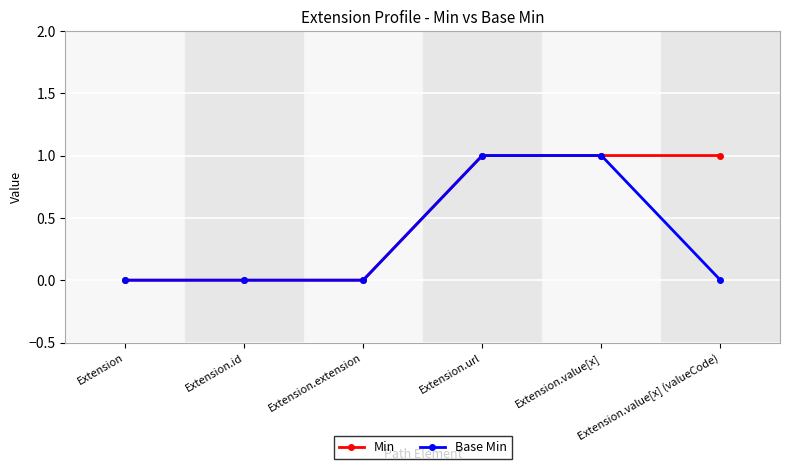

Reading left to right, transcribe all the data shown in this chart.

Min: 0	0	0	1	1	1
Base Min: 0	0	0	1	1	0